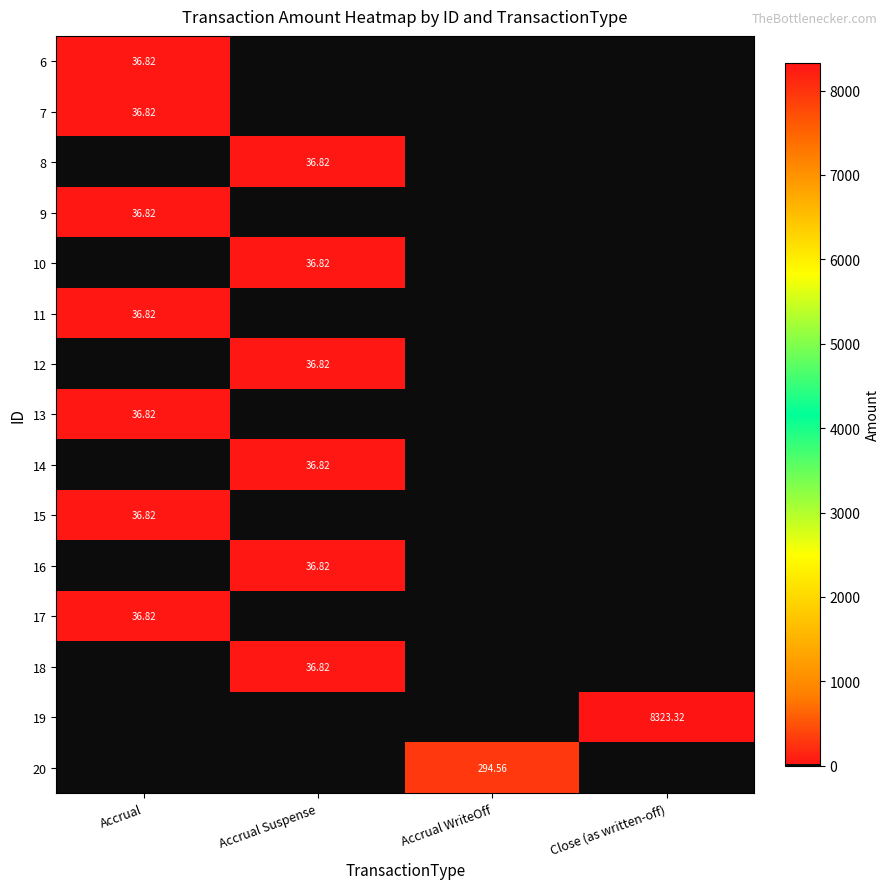

The value of 7 at Accrual Suspense is 0.0. True or false?

True